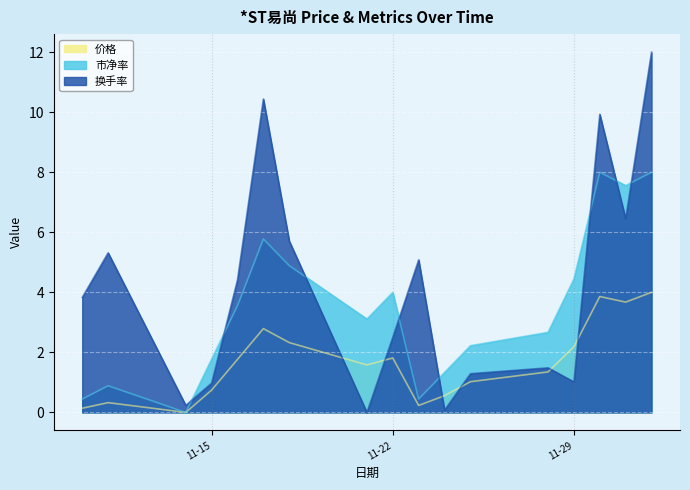

How many values in the 市净率 series exceed 3?

9